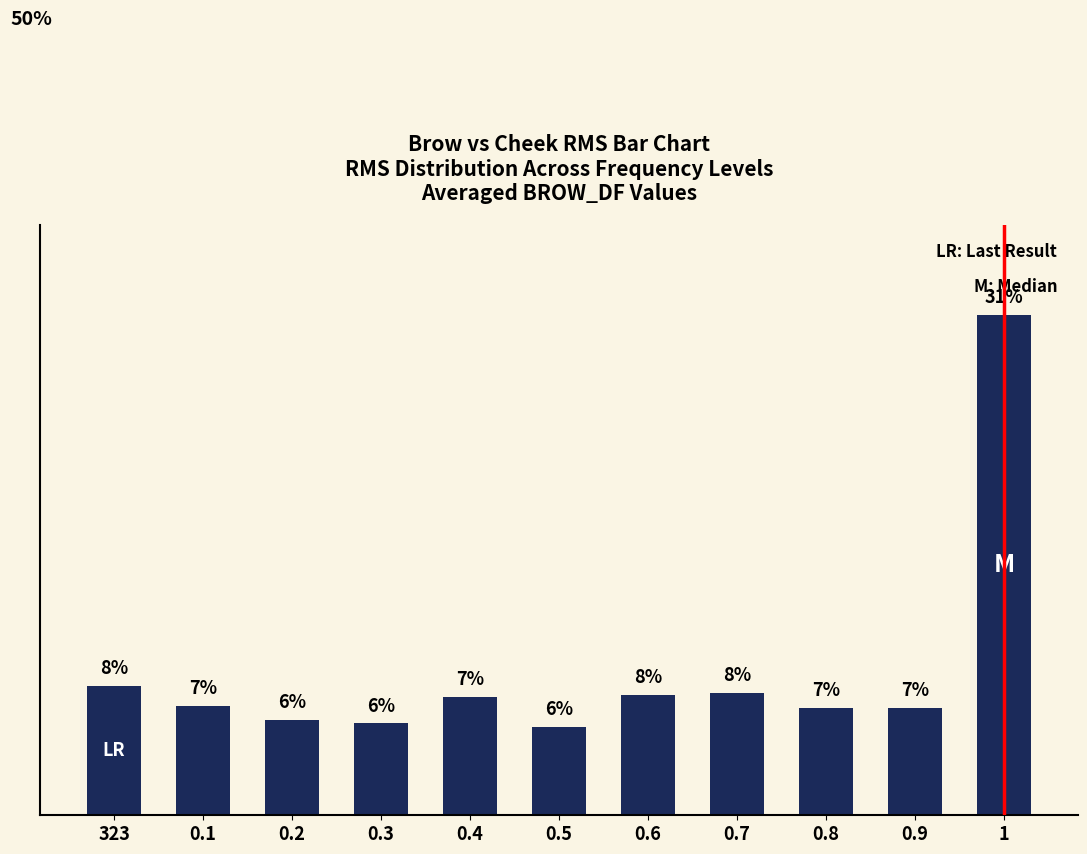

At which category does the chart reach its peak across all series?

1